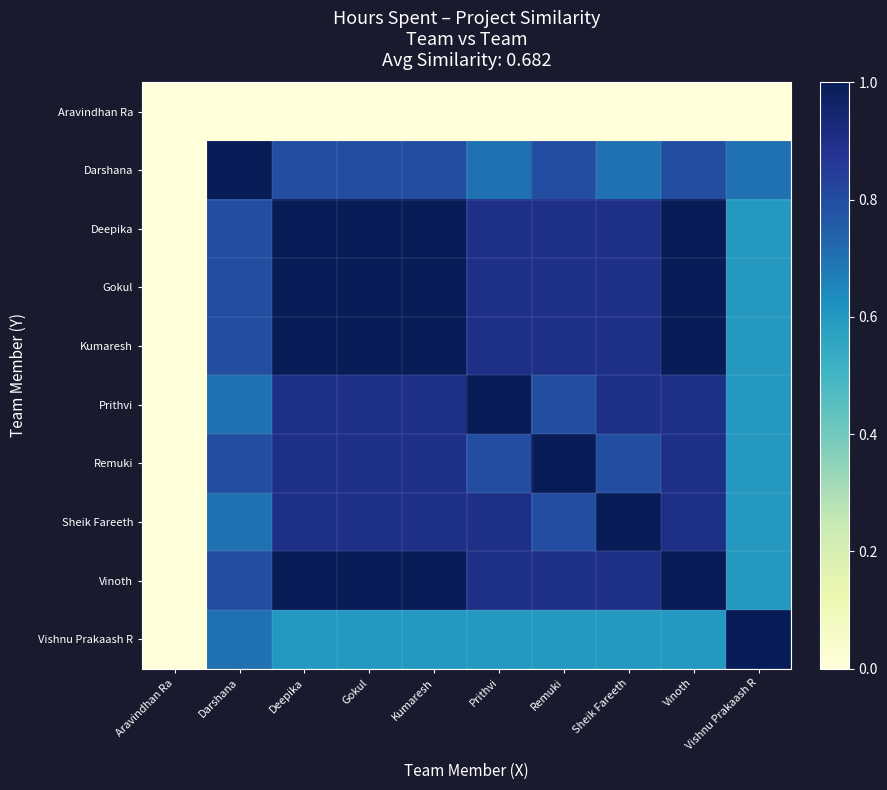

What is the total value across all series at Darshana?

7.1